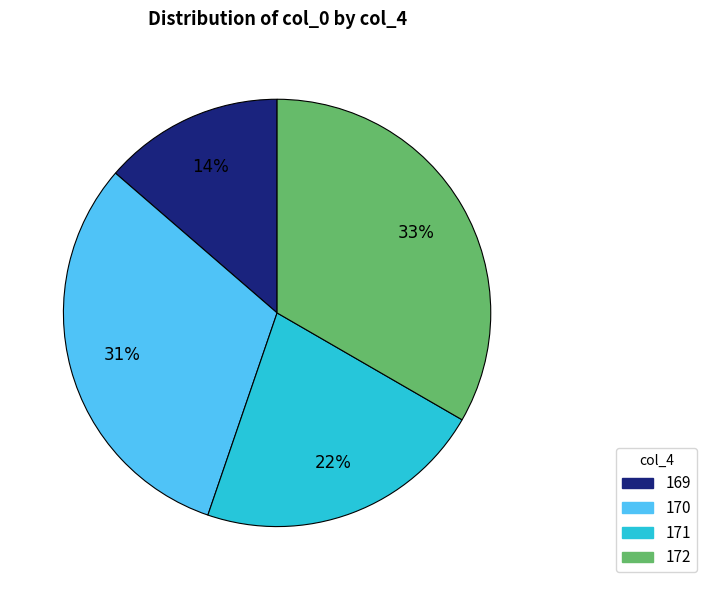

Is the sum of 172 and 171 greater than half?

Yes